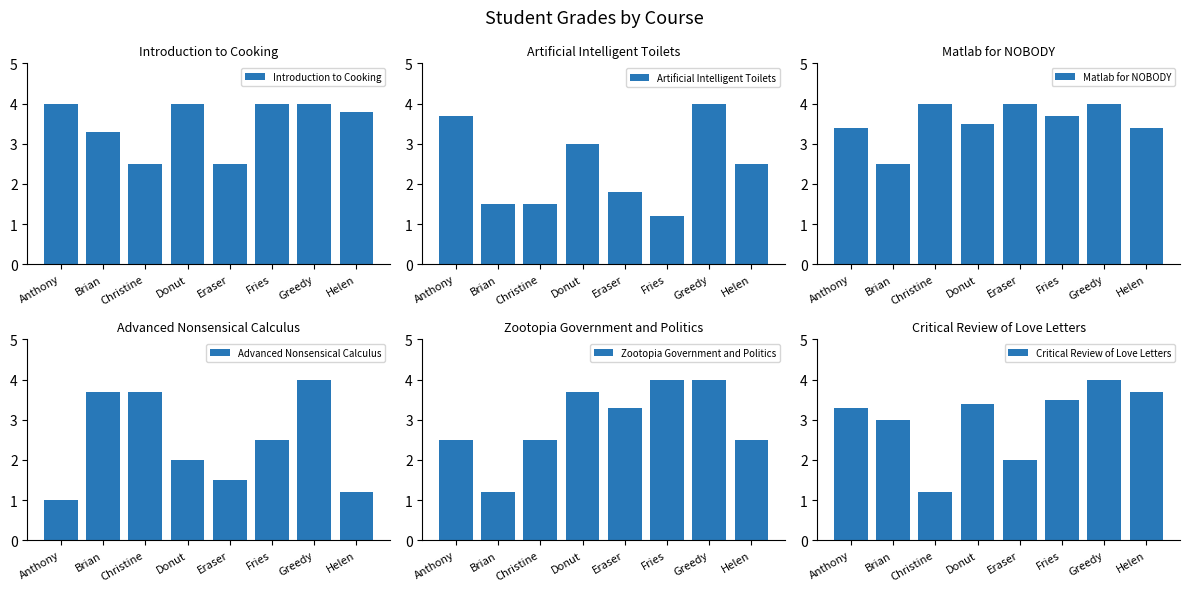

What is the average value of the Critical Review of Love Letters series?

3.0